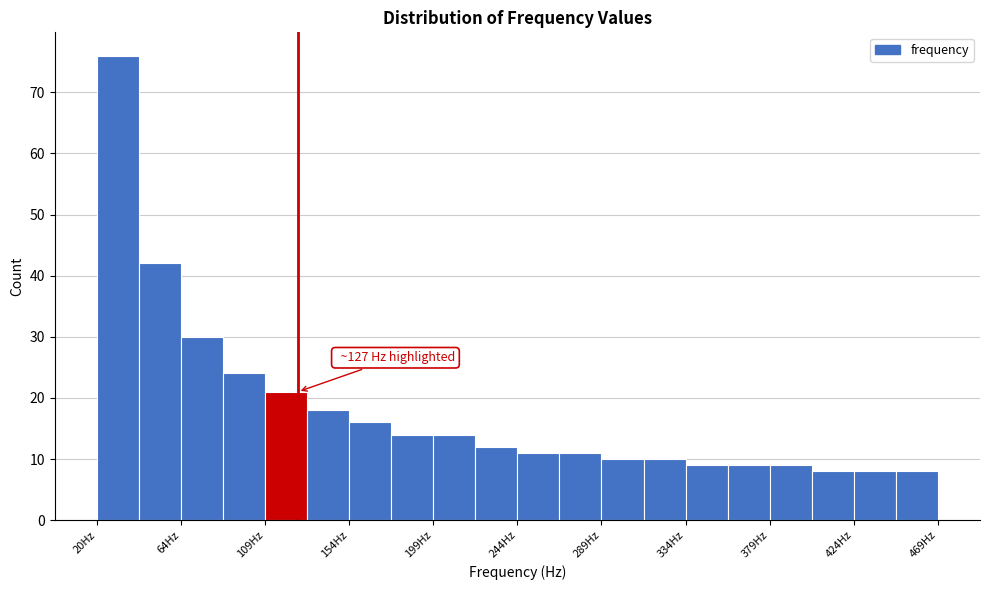

Which range on the x-axis has the tallest bar?

20 to 40